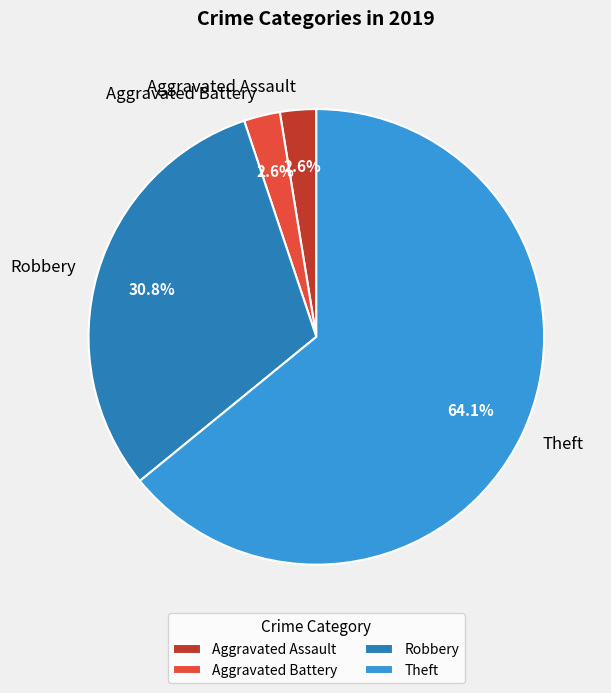

True or false: Theft accounts for 54% of the total.

False